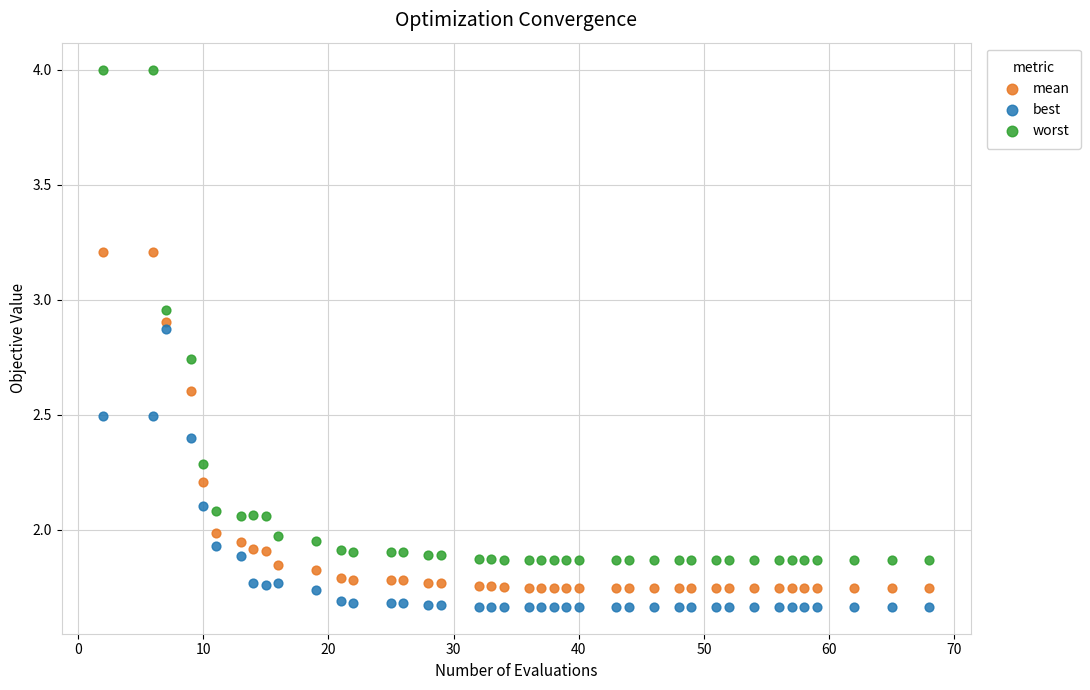

Which series has the largest Y range (max minus min)?

worst